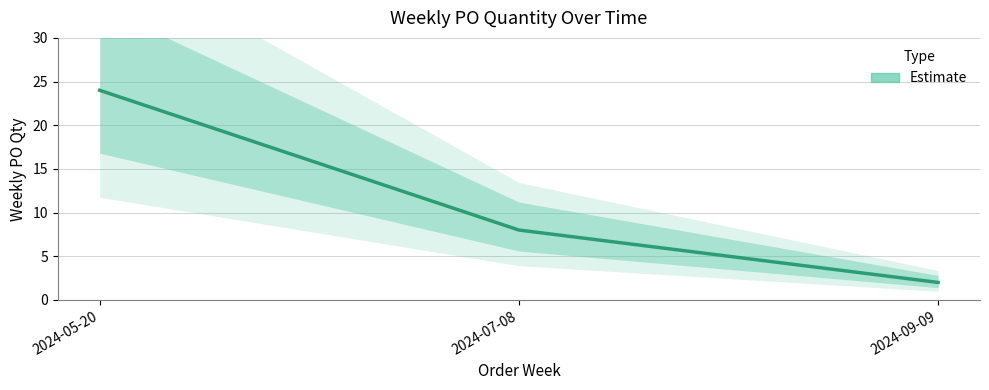

What is the label of the 3rd point from the right?

2024-05-20